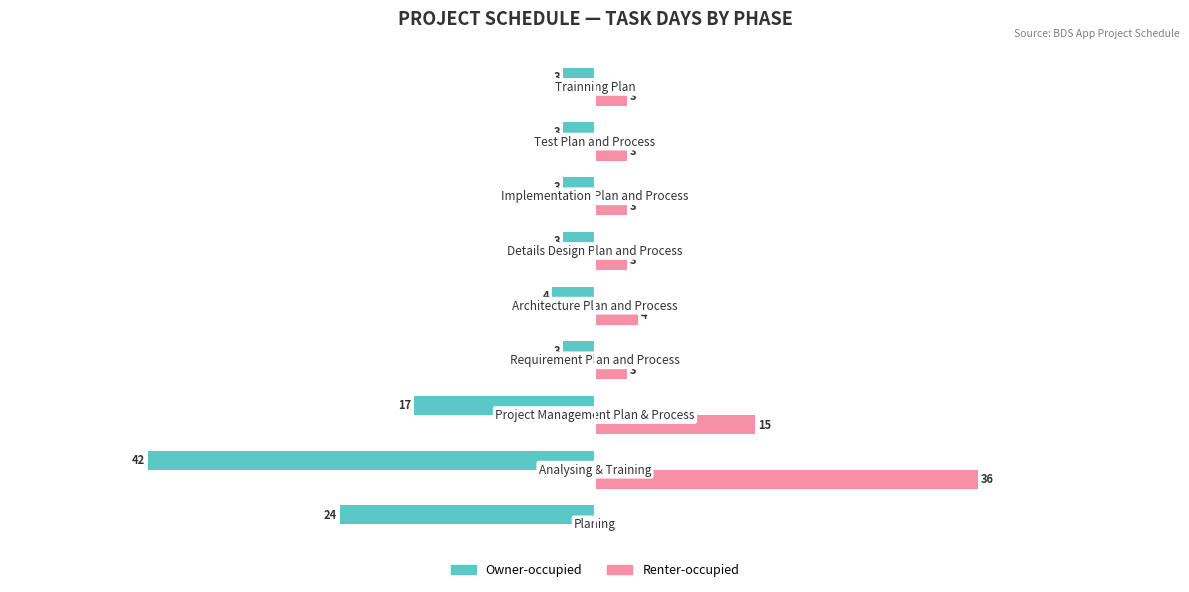

Which series has the largest total across all categories?

Renter-occupied